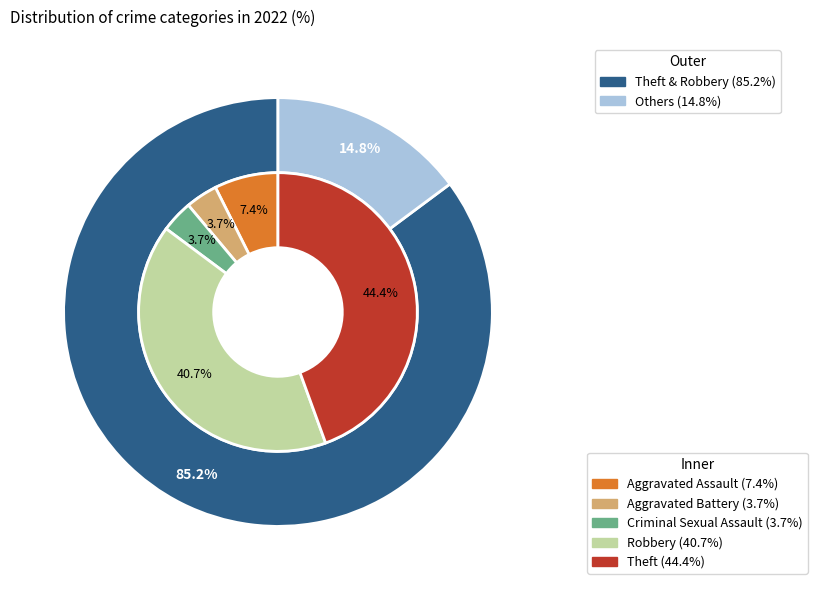

What percentage is the Criminal Sexual Assault slice, to the nearest percent?

4%